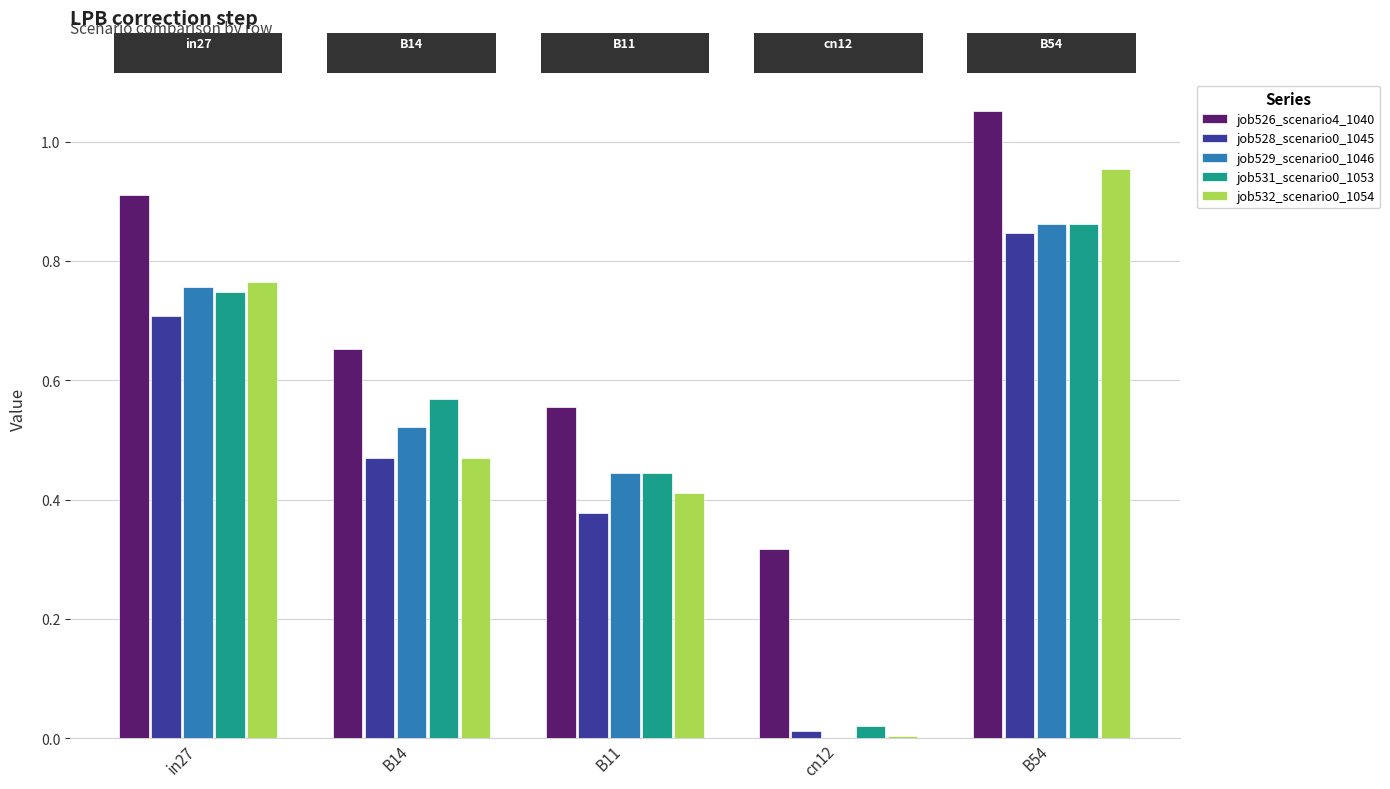

At which category is the sum across all series the highest?

B54